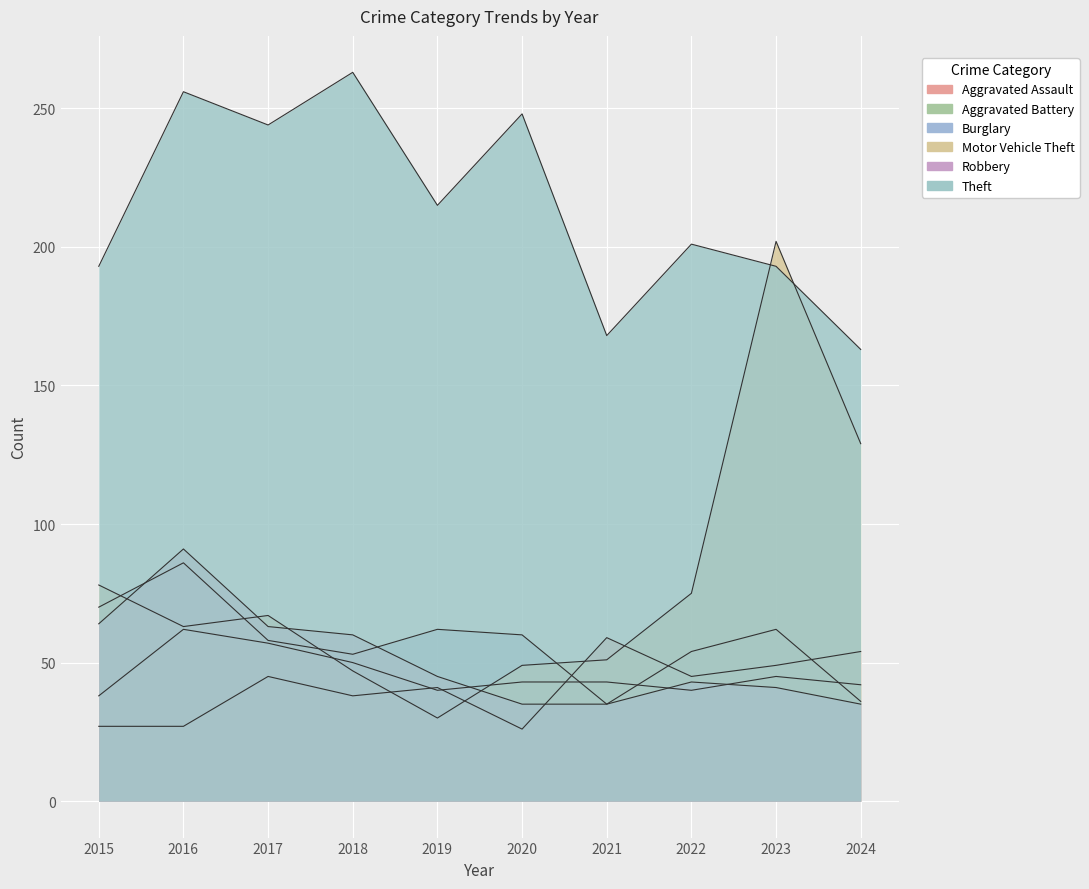

The Robbery series shows 59 at 2024. True or false?

False